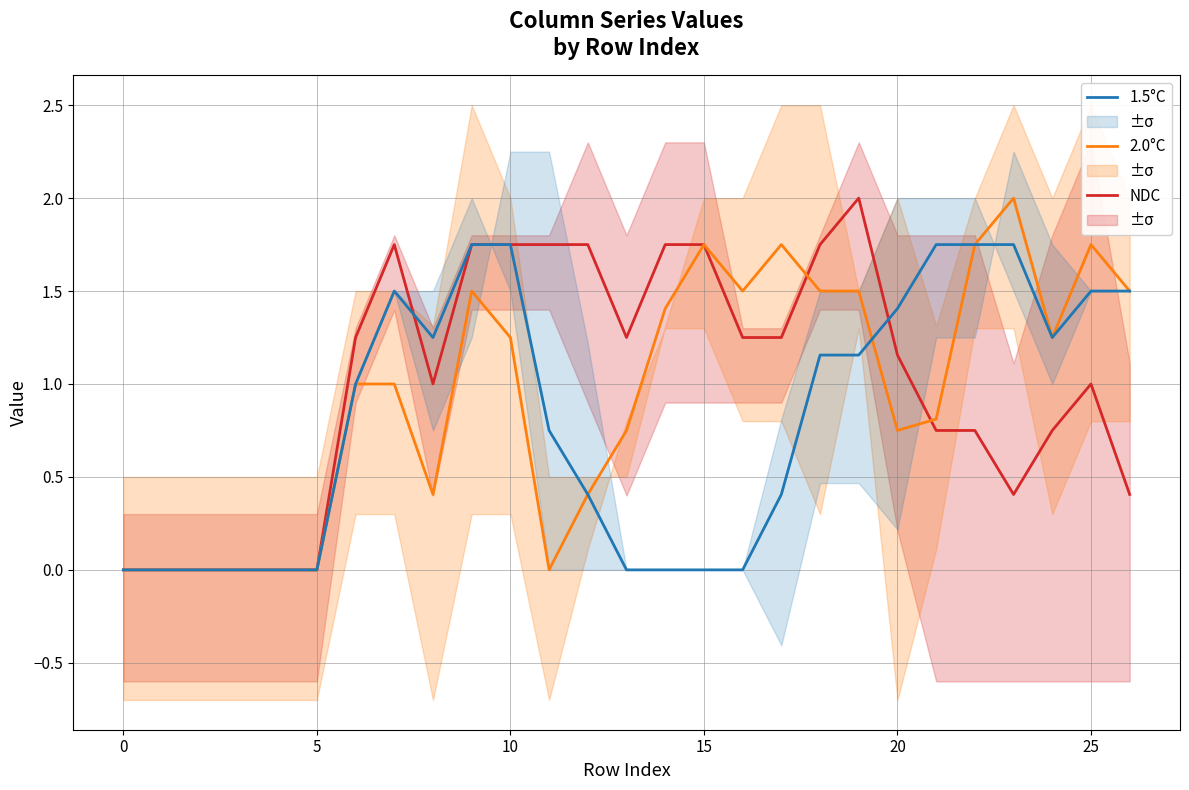

Is it true that 2.0°C equals 1.1 at 0?

False